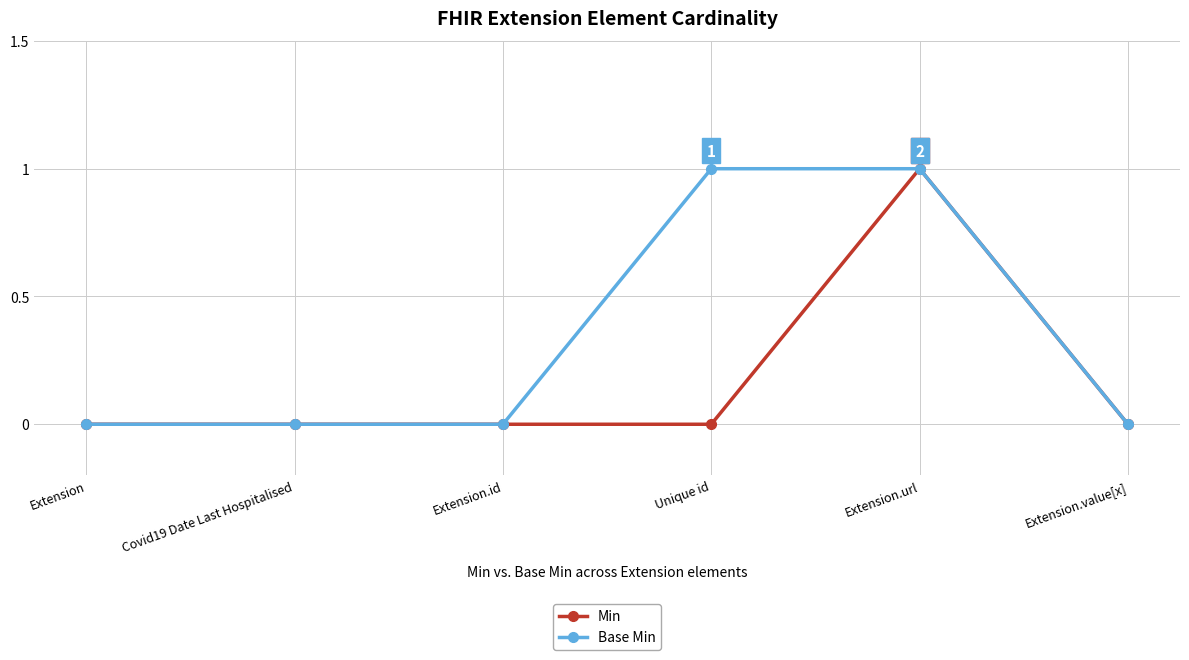

Rank the series by their average value, from lowest to highest.

Min, Base Min